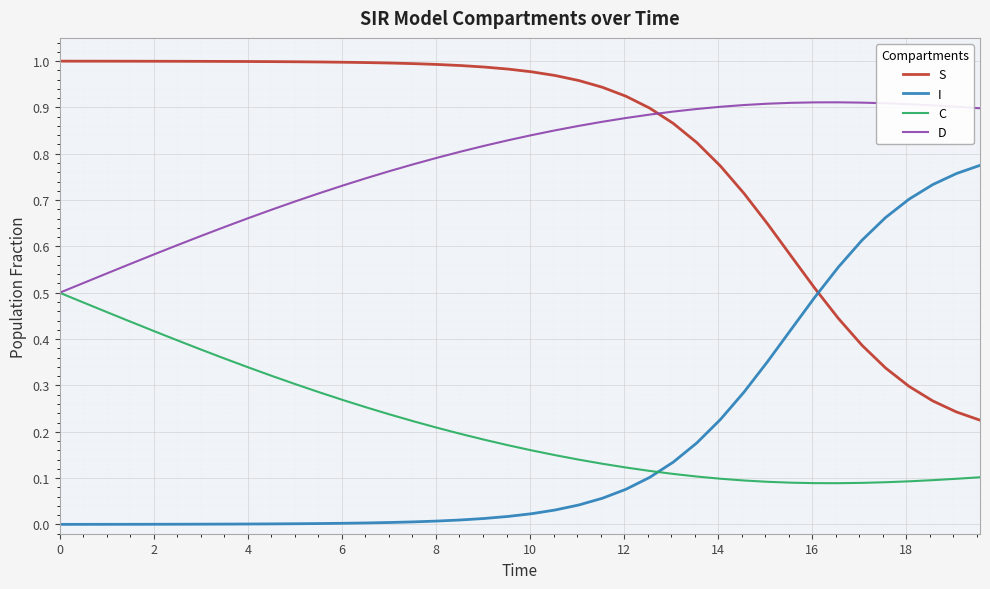

How many intersections are there between D and S?

1